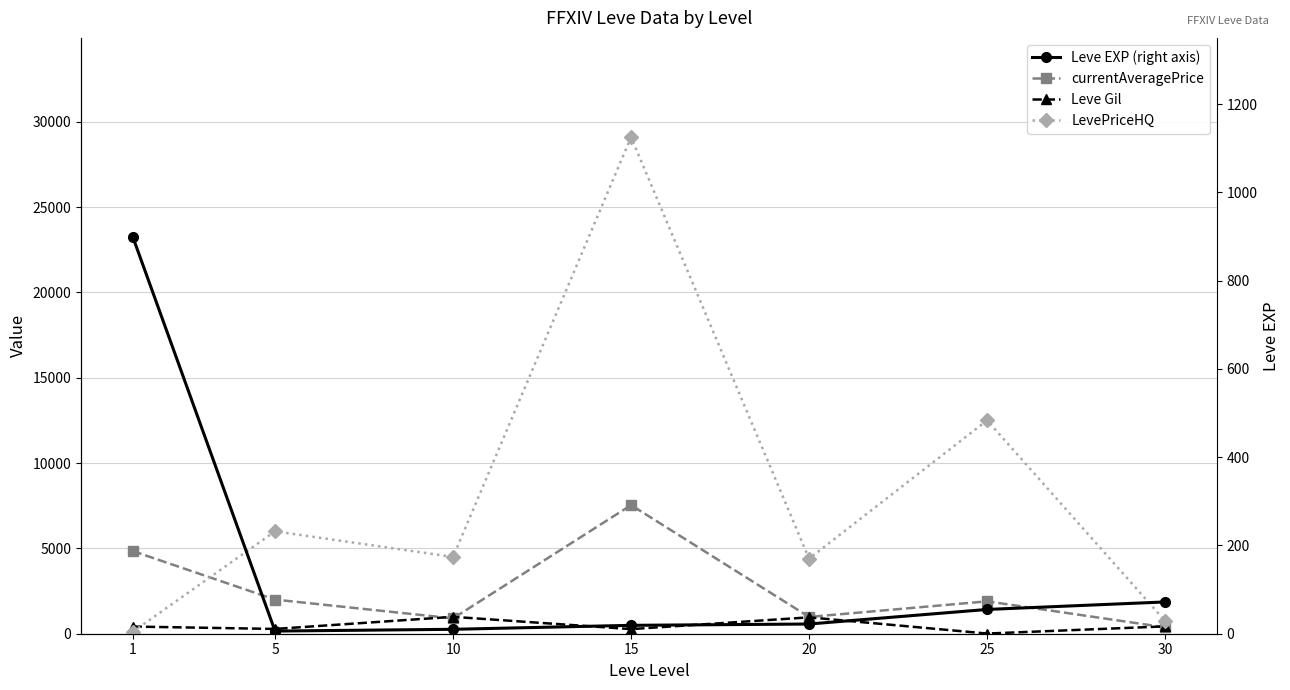

What is the value of the Leve Gil point at the 5th from the left?

960